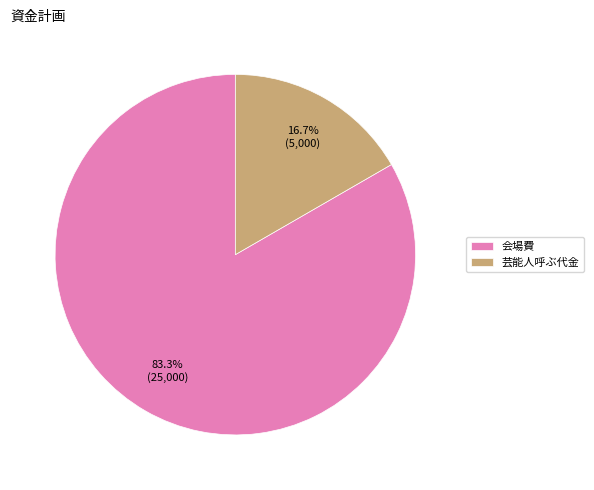

What percentage is the 芸能人呼ぶ代金 slice, to the nearest percent?

17%